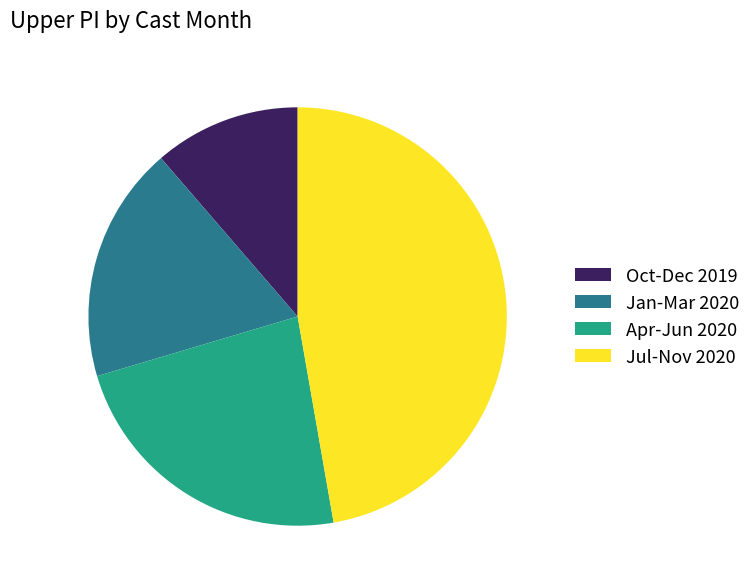

True or false: Jan-Mar 2020 accounts for 18% of the total.

True